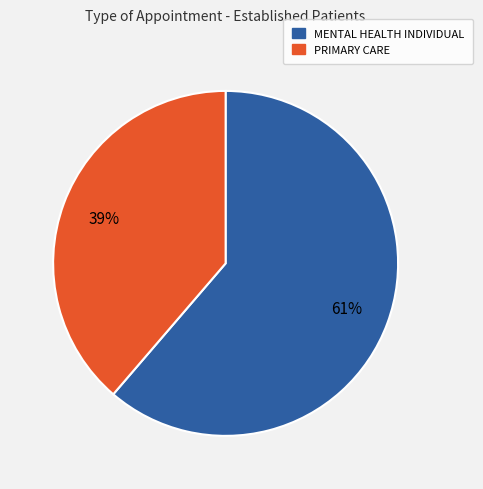

Does MENTAL HEALTH INDIVIDUAL represent more than half of the total?

Yes